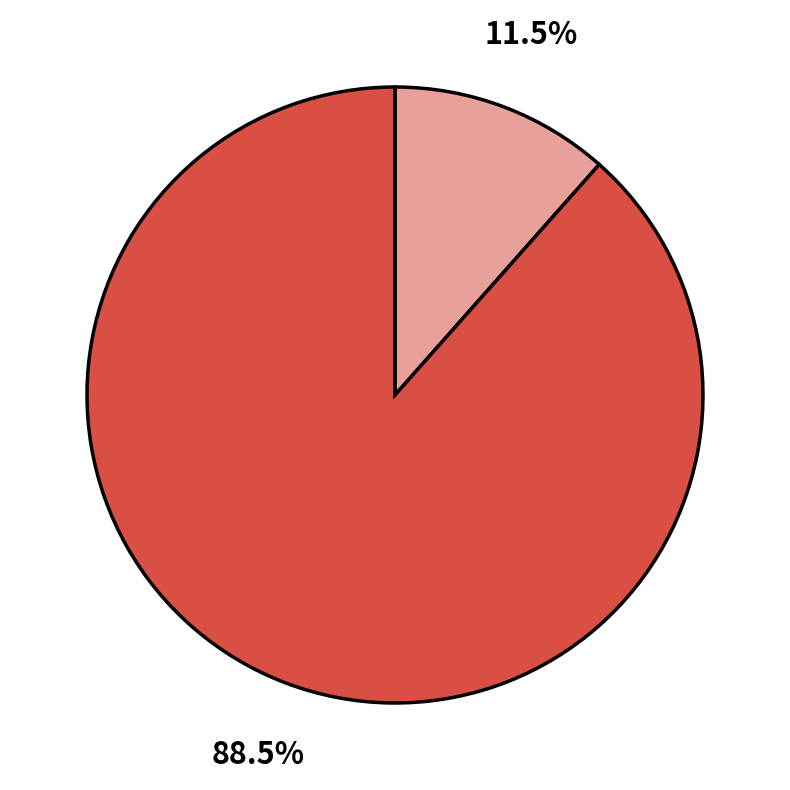

Is there a majority slice in this chart?

Yes